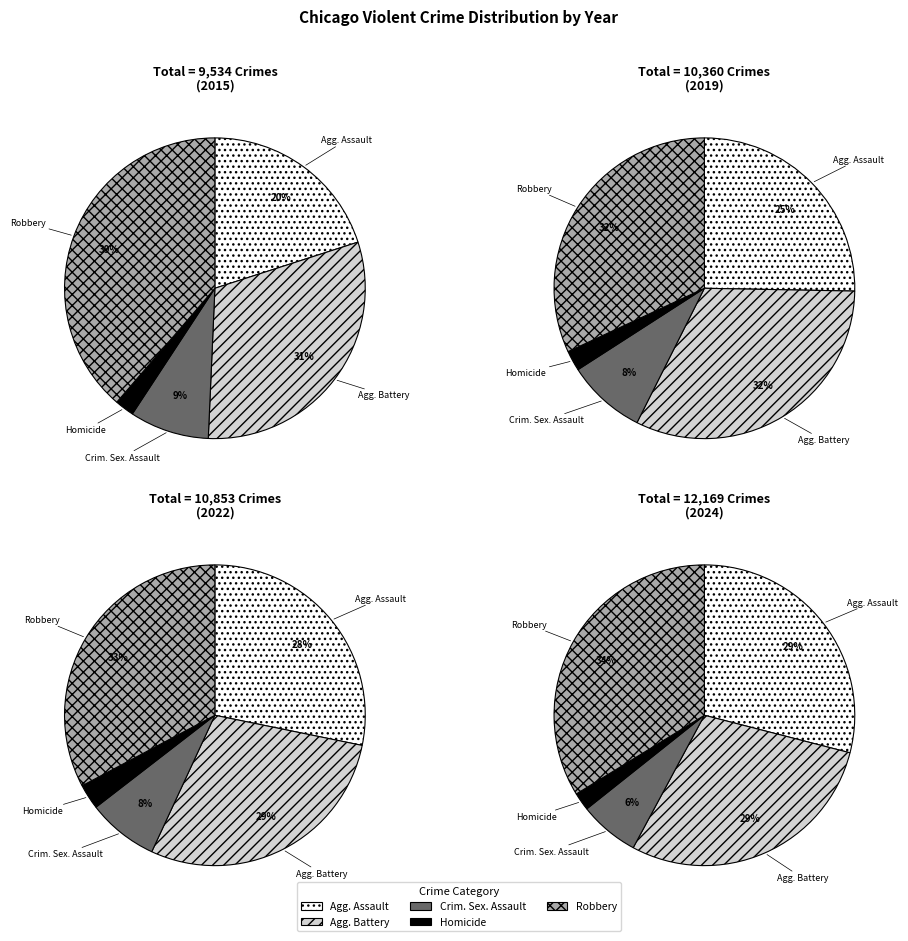

How many slices are in this pie chart?

5